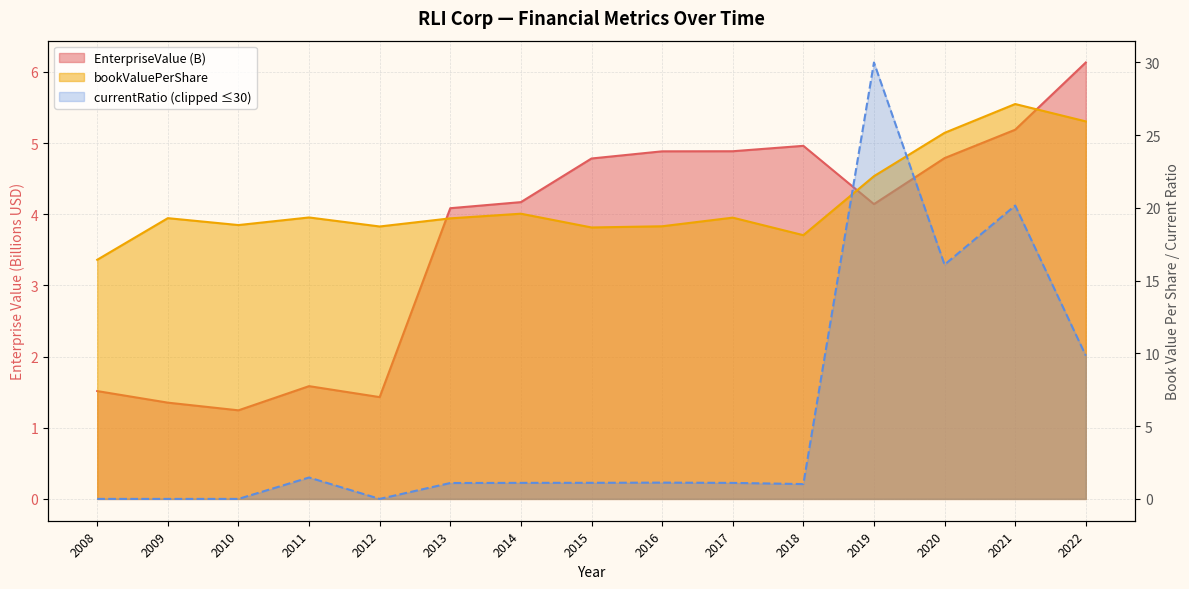

What is the lowest value of the bookValuePerShare series?

16.4